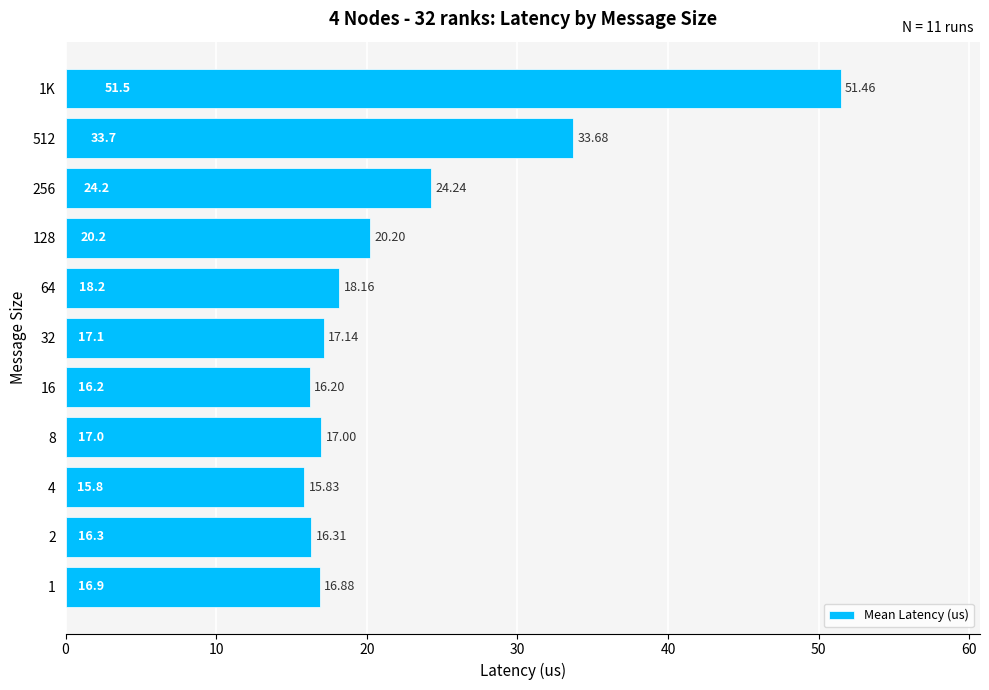

What is the ratio of the value at 1K to the value at 64?

2.8